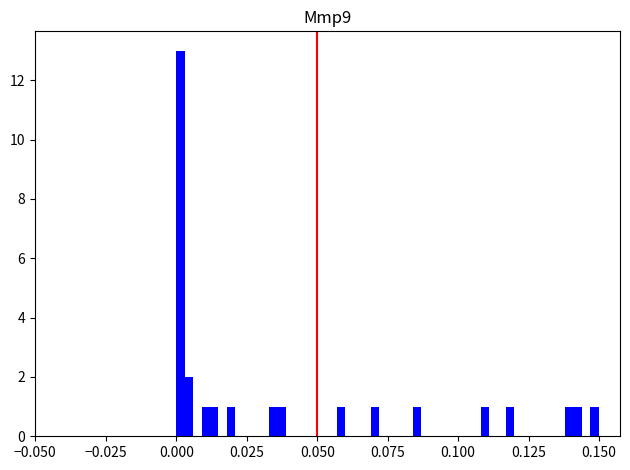

Around what value on the x-axis is the tallest bar? Give the approximate position of its centre, as read against the axis.

0.000